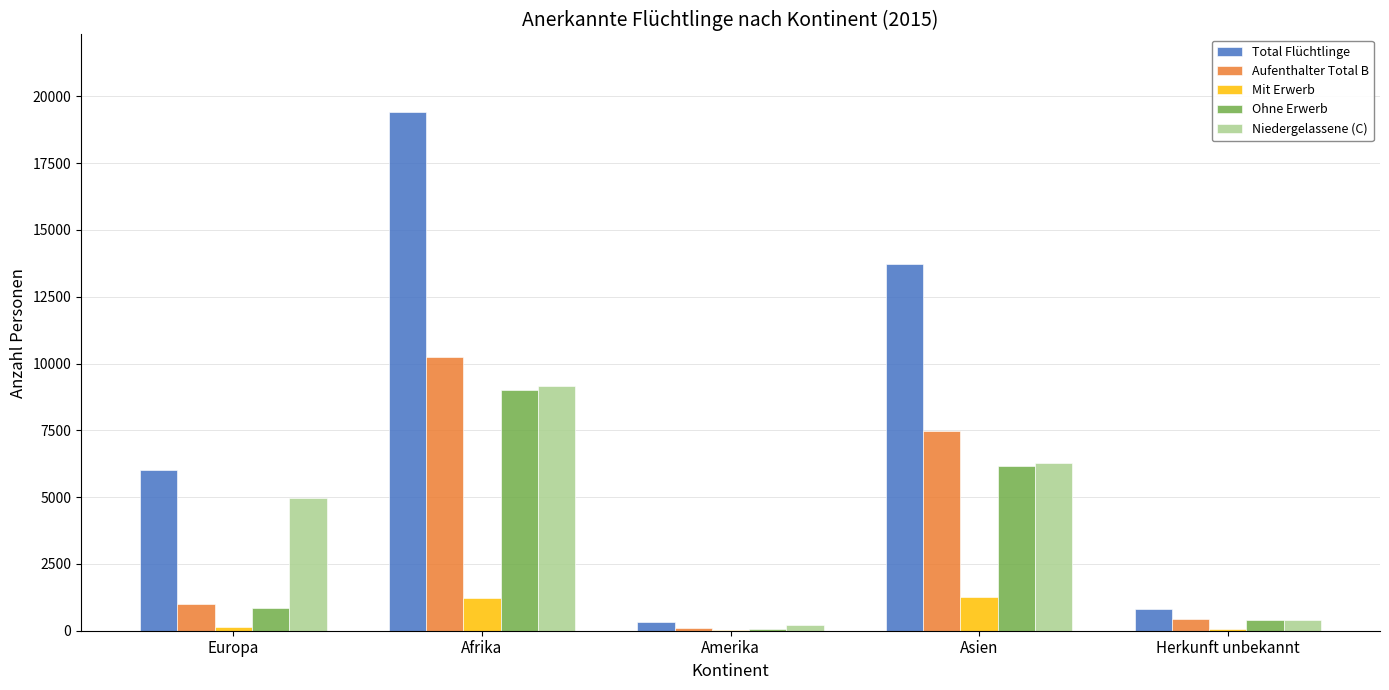

The Aufenthalter Total B series shows 1012 at Europa. True or false?

True